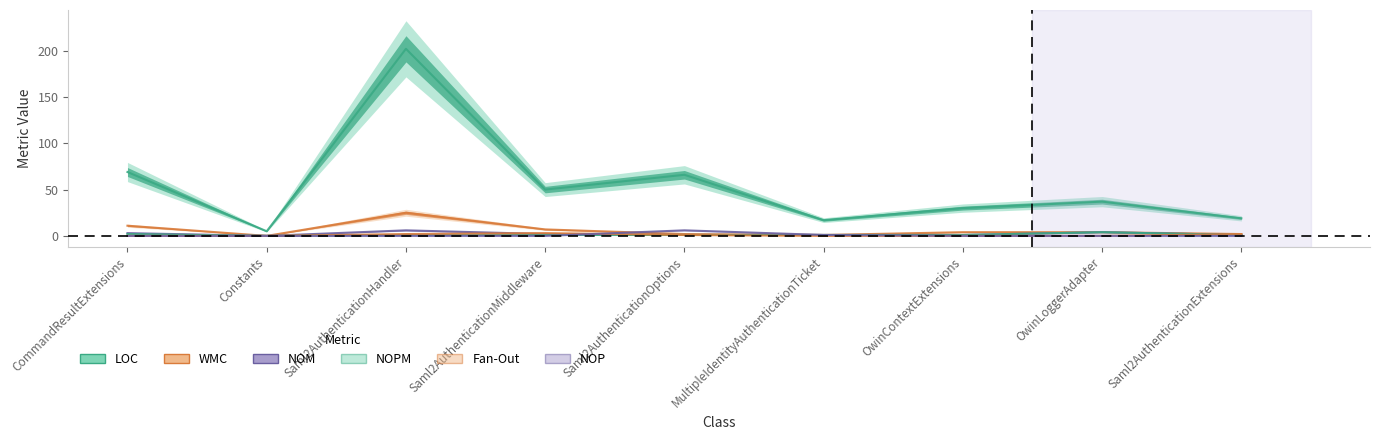

True or false: NOM and LOC intersect in this chart.

False